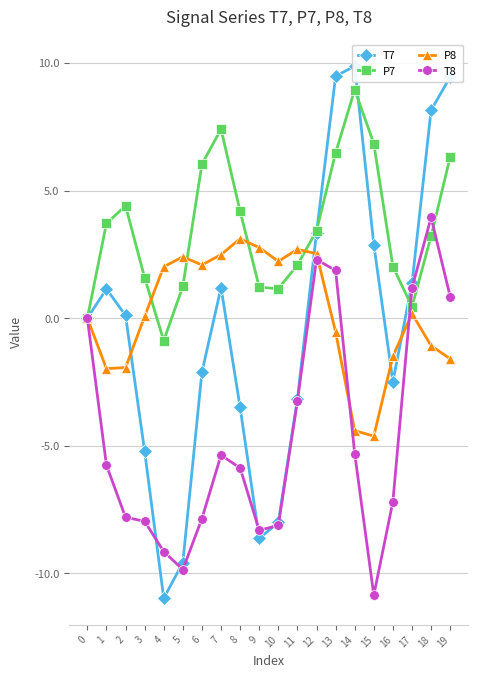

What is the difference between the T7 values at 17 and 12?

2.0